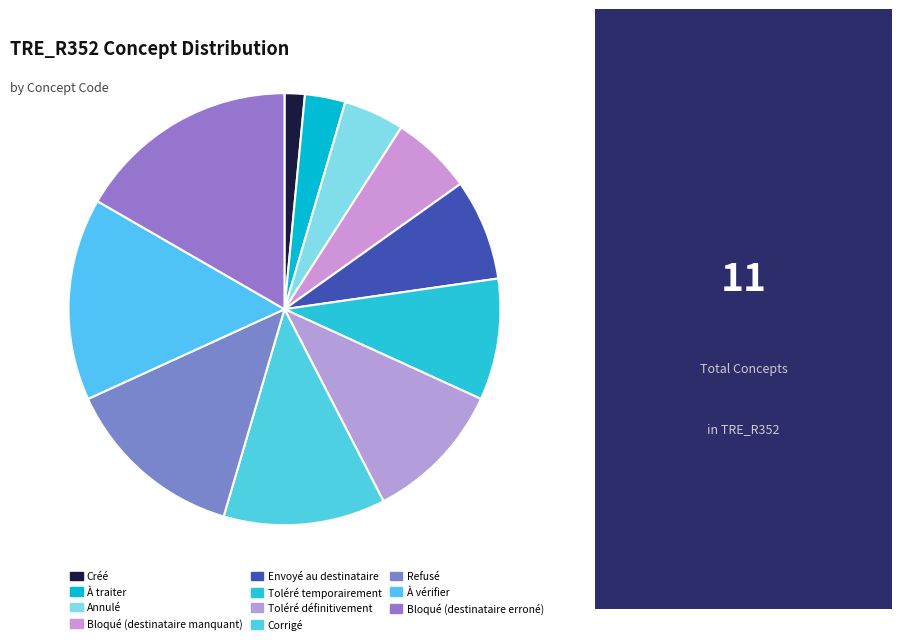

Is there any slice that represents more than half of the pie?

No